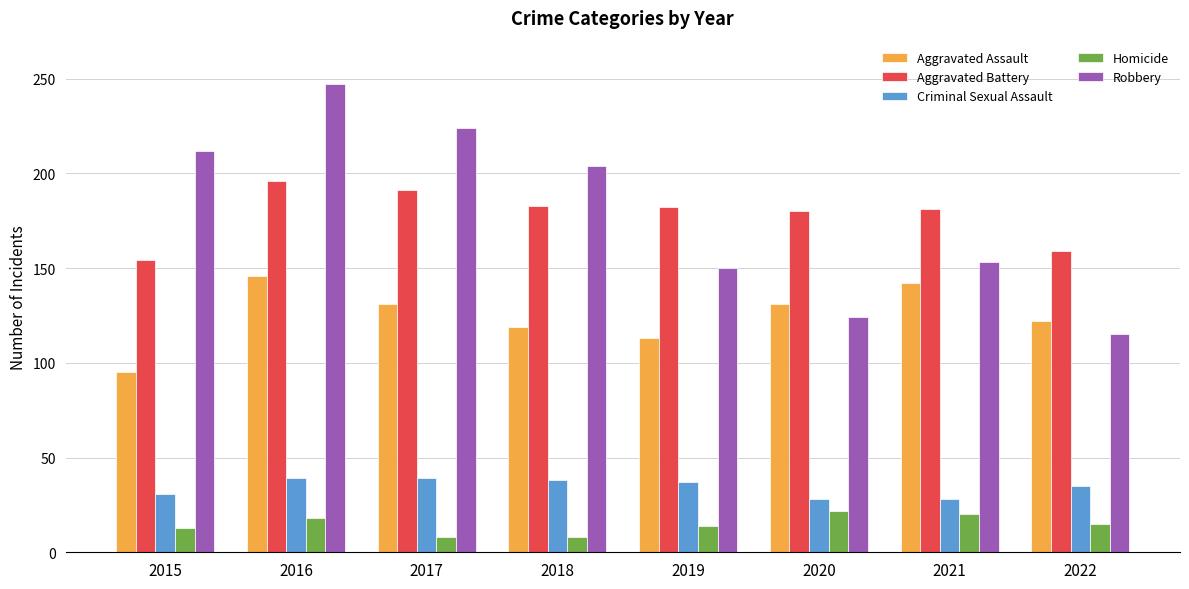

Is the value of Robbery at 2019 greater than the value of Aggravated Assault at 2019?

Yes